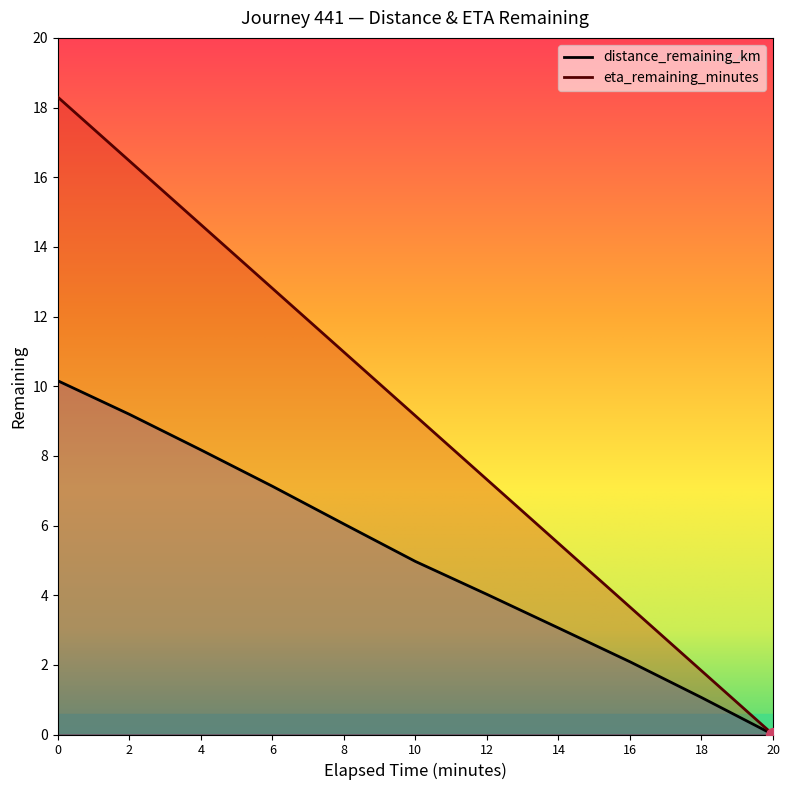

Rank the series by their maximum value, from lowest to highest.

distance_remaining_km, eta_remaining_minutes